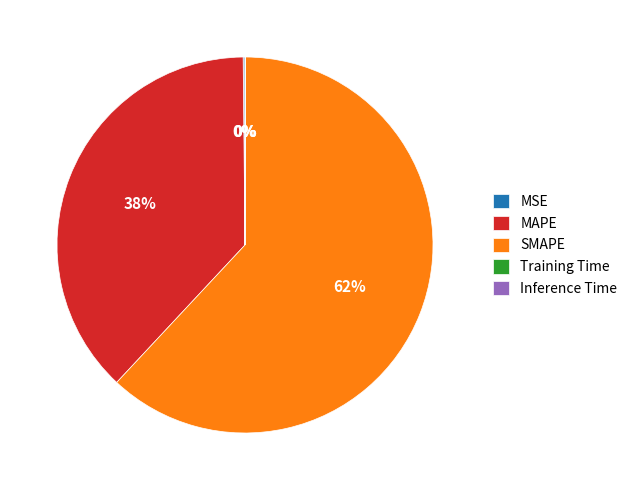

Approximately how many times larger is the value at MAPE compared to SMAPE?

0.6